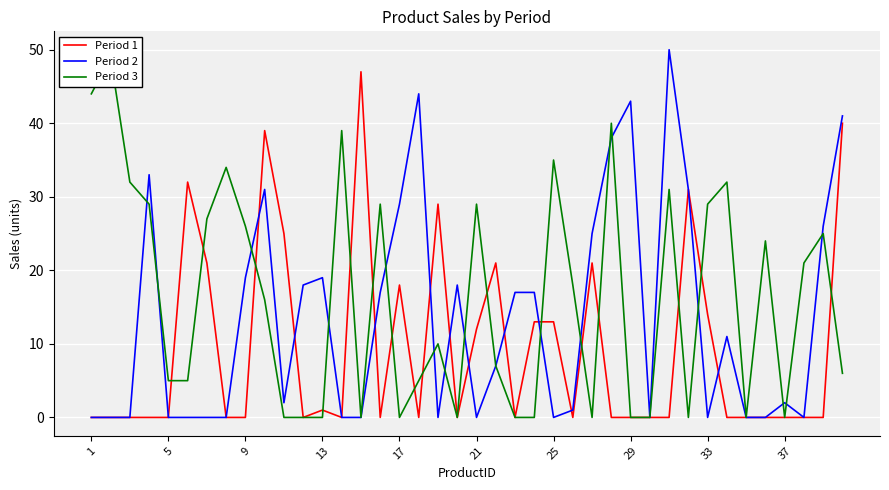

Which series has the widest spread of values?

Period 2